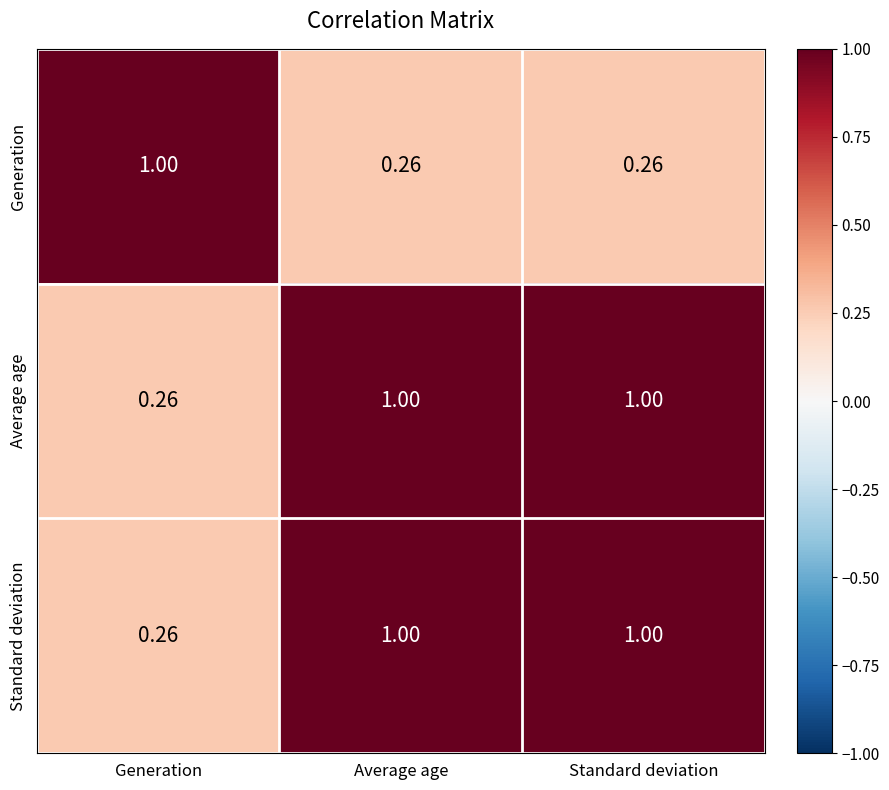

At which label does Standard deviation reach its minimum?

Generation